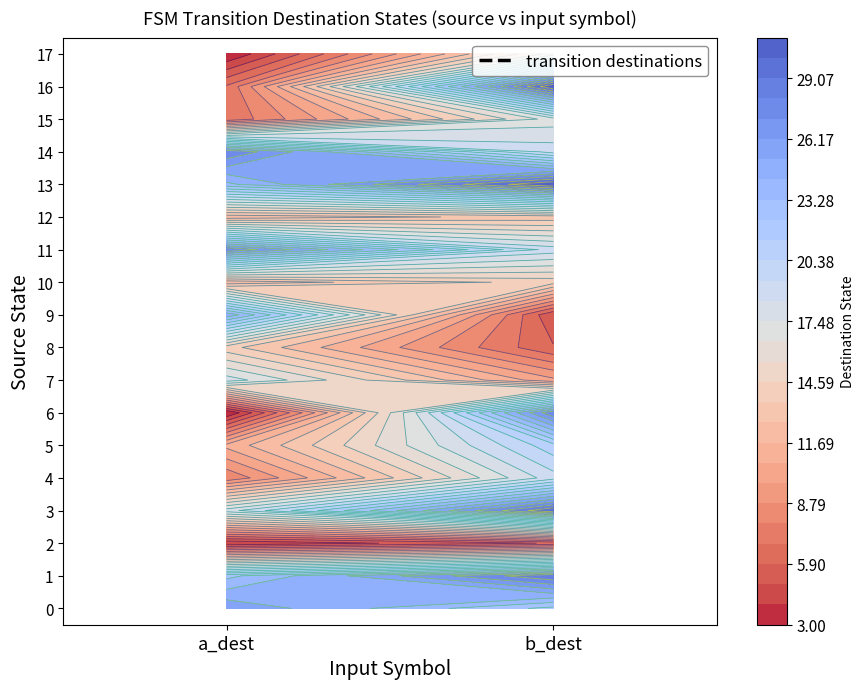

Rank the categories by 4 value from lowest to highest.

0, 1